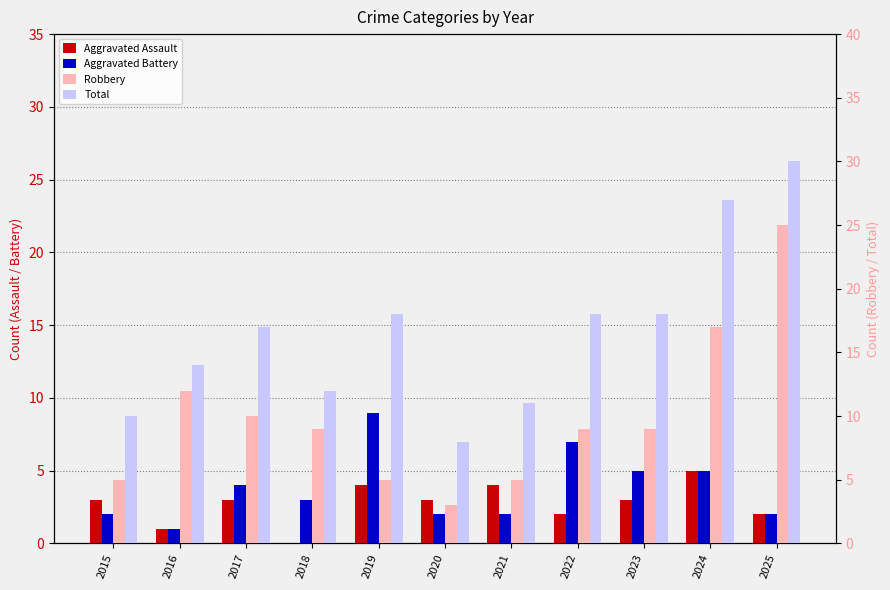

What is the difference between the highest and lowest values at 2015?

8